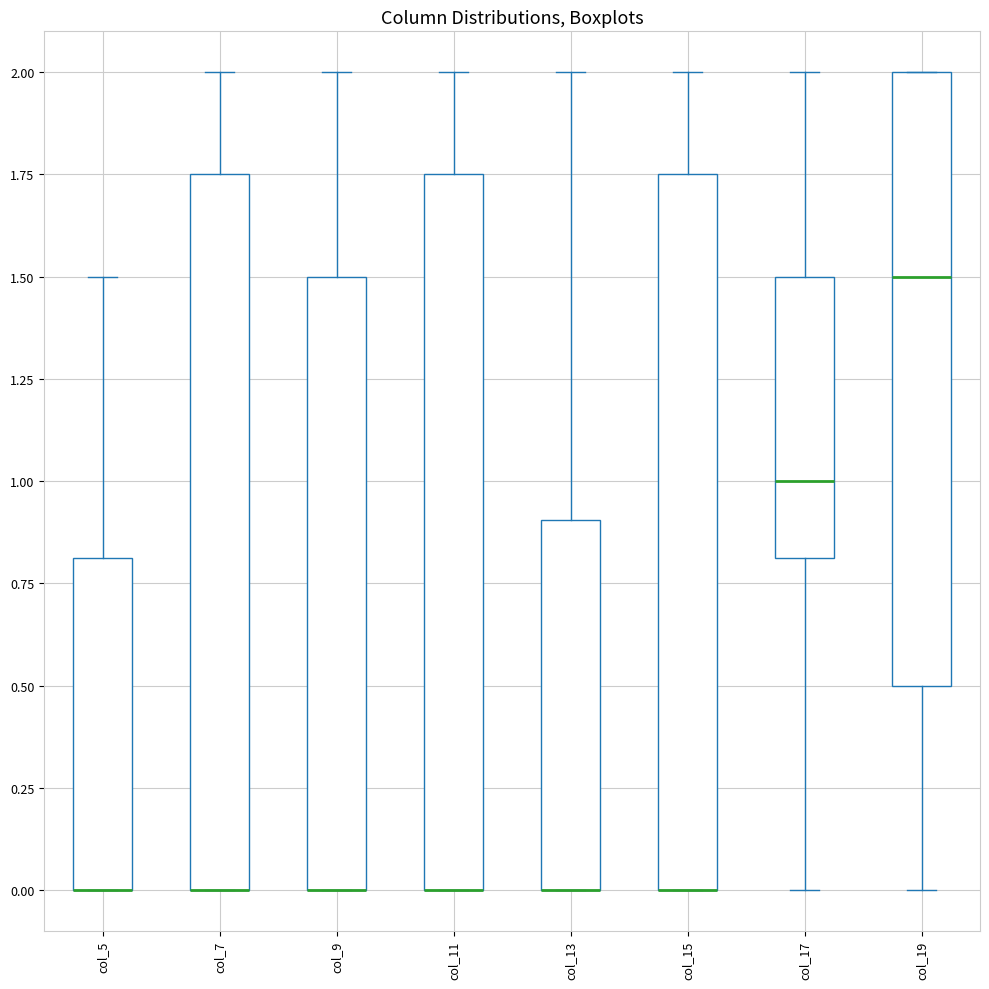

Reading left to right, read every box against the y-axis: the position of its median line, the range the box covers, and the ends of its whiskers. The values are not printed on the chart, so give them approximately, as read against the axis.

col_5: median 0.00 (drawn on the box's lower edge), box 0.00 to 0.80, whiskers 0.00 to 1.50
col_7: median 0.00 (drawn on the box's lower edge), box 0.00 to 1.75, whiskers 0.00 to 2.00
col_9: median 0.00 (drawn on the box's lower edge), box 0.00 to 1.50, whiskers 0.00 to 2.00
col_11: median 0.00 (drawn on the box's lower edge), box 0.00 to 1.75, whiskers 0.00 to 2.00
col_13: median 0.00 (drawn on the box's lower edge), box 0.00 to 0.90, whiskers 0.00 to 2.00
col_15: median 0.00 (drawn on the box's lower edge), box 0.00 to 1.75, whiskers 0.00 to 2.00
col_17: median 1.00, box 0.80 to 1.50, whiskers 0.00 to 2.00
col_19: median 1.50, box 0.50 to 2.00, whiskers 0.00 to 2.00